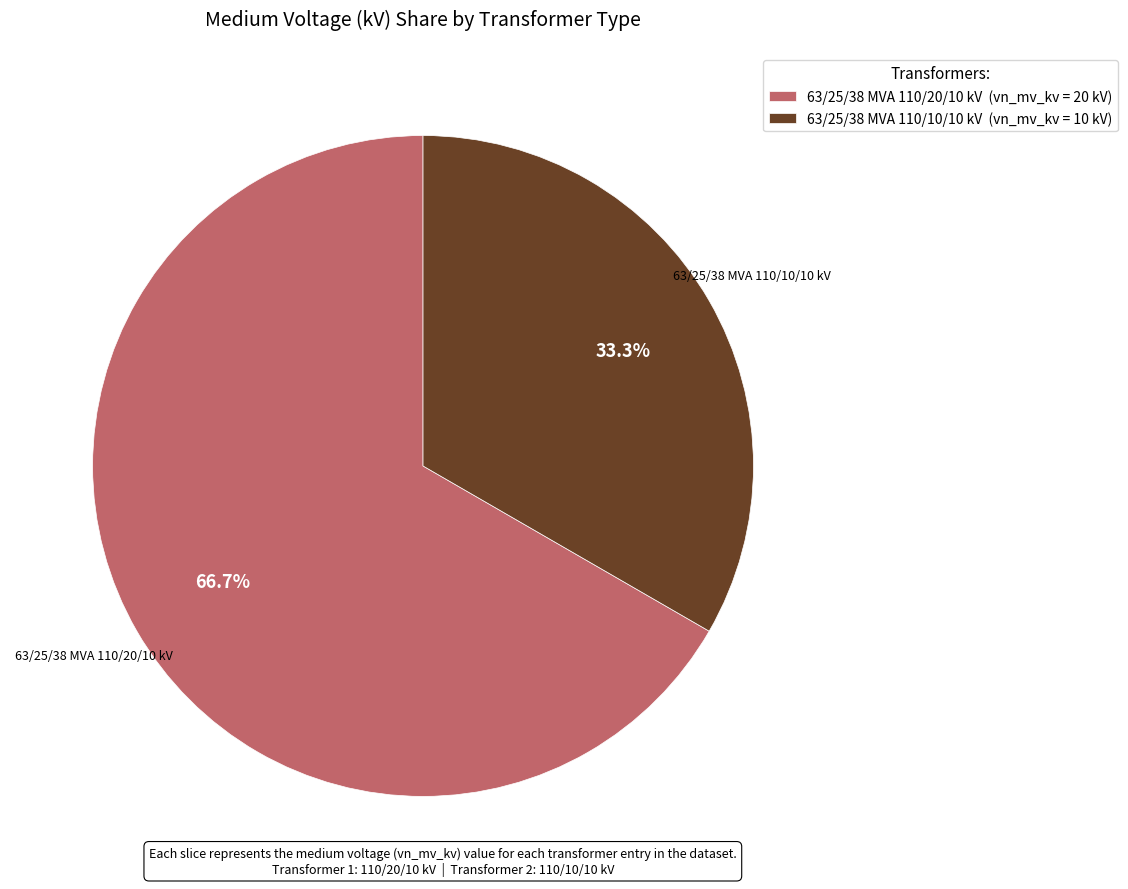

What is the ratio of the value at 63/25/38 MVA 110/10/10 kV to the value at 63/25/38 MVA 110/20/10 kV?

0.5